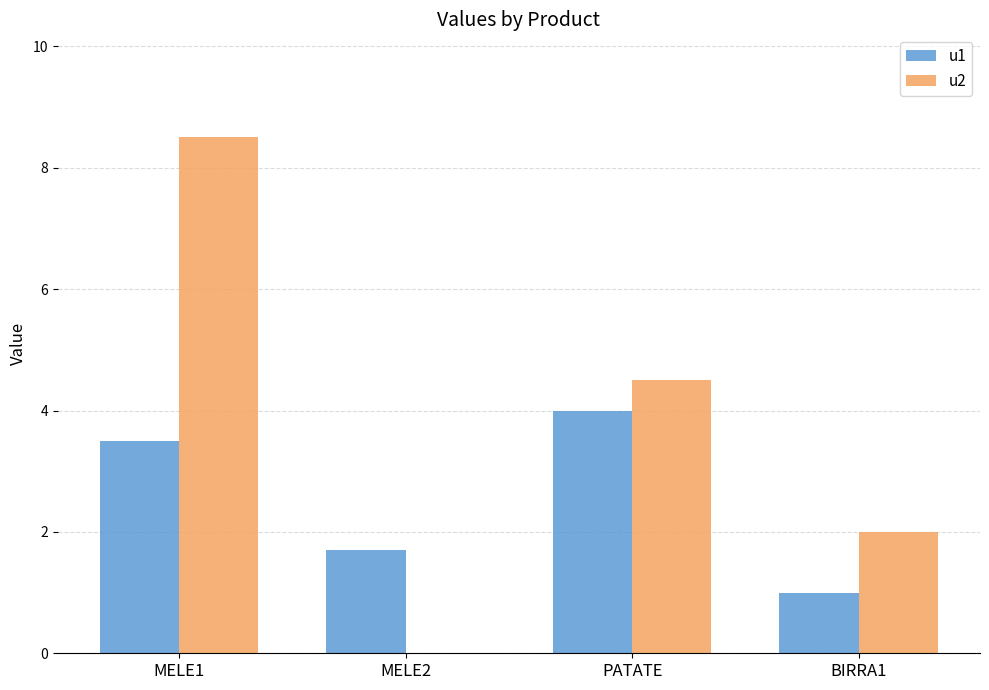

Where is u1 nearest to the value 2?

MELE2